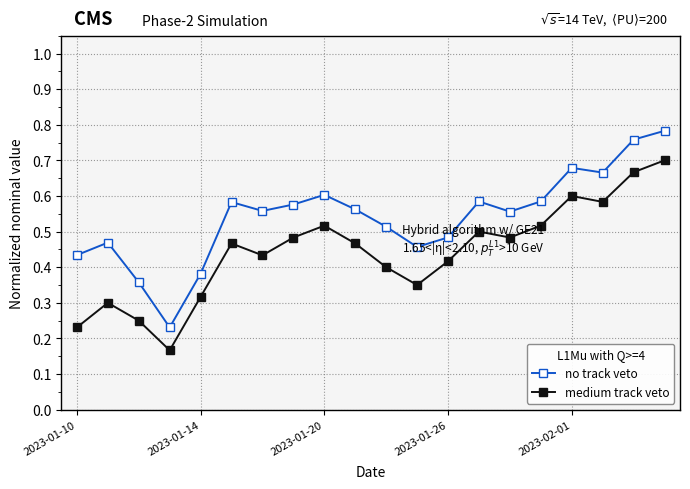

At how many categories does at least one series exceed 0?

20